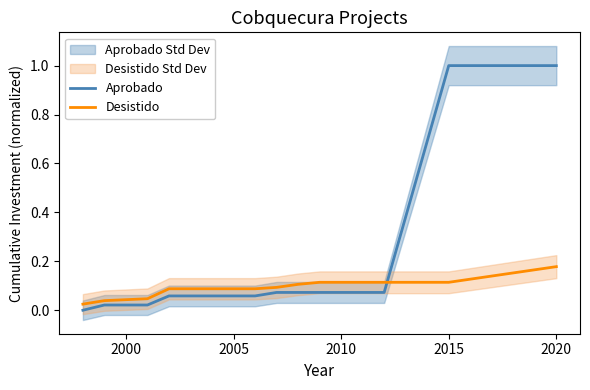

Rank the series by their maximum value, from highest to lowest.

Aprobado, Desistido